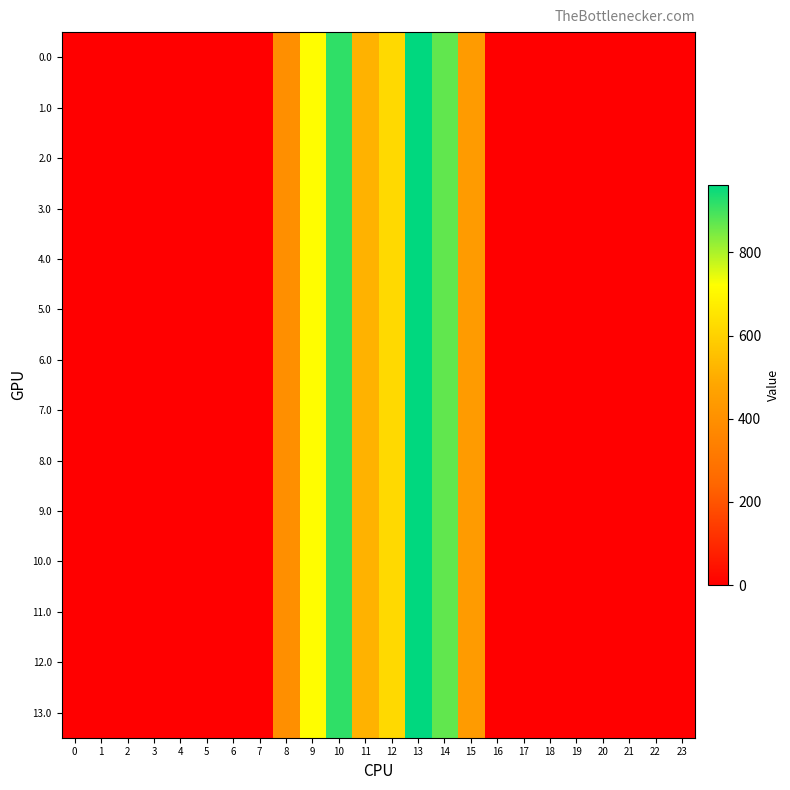

At how many categories does at least one series exceed 173?

8